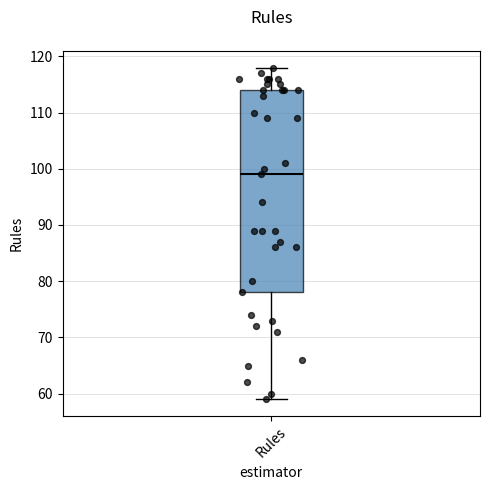

Read this box plot against the y-axis: the position of the median line, the range covered by the box, and the ends of both whiskers. The values are not printed on the chart, so give them approximately, as read against the axis.

median 99, box 78 to 114, whiskers 59 to 118